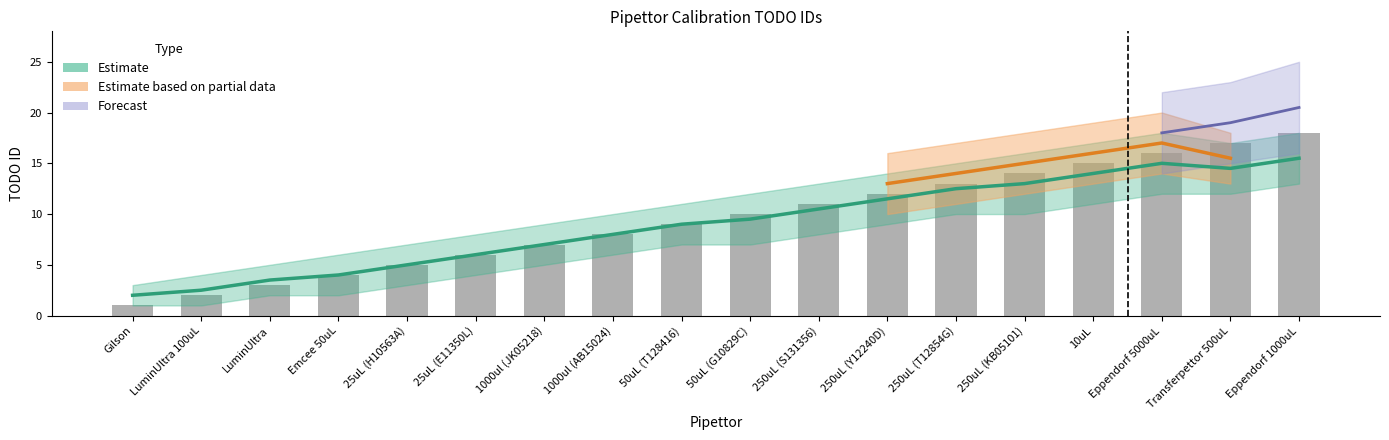

True or false: the data shows 15 at 10uL.

True